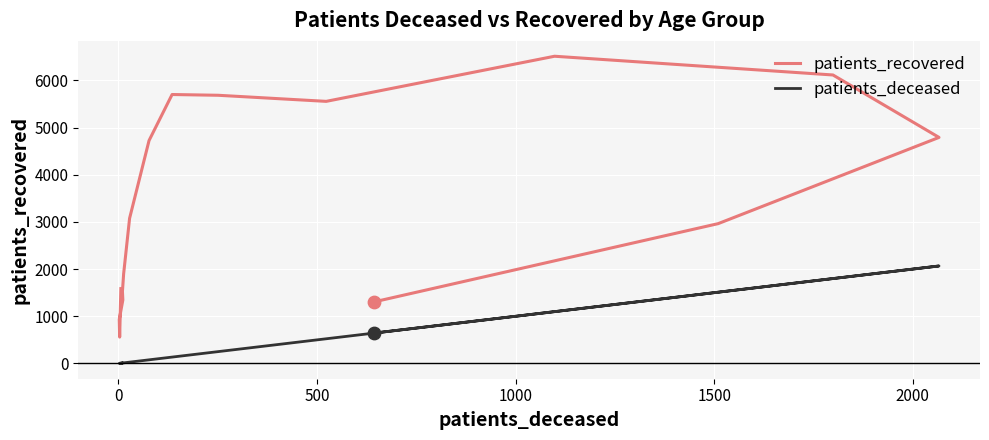

Which series has the largest total across all categories?

patients_recovered